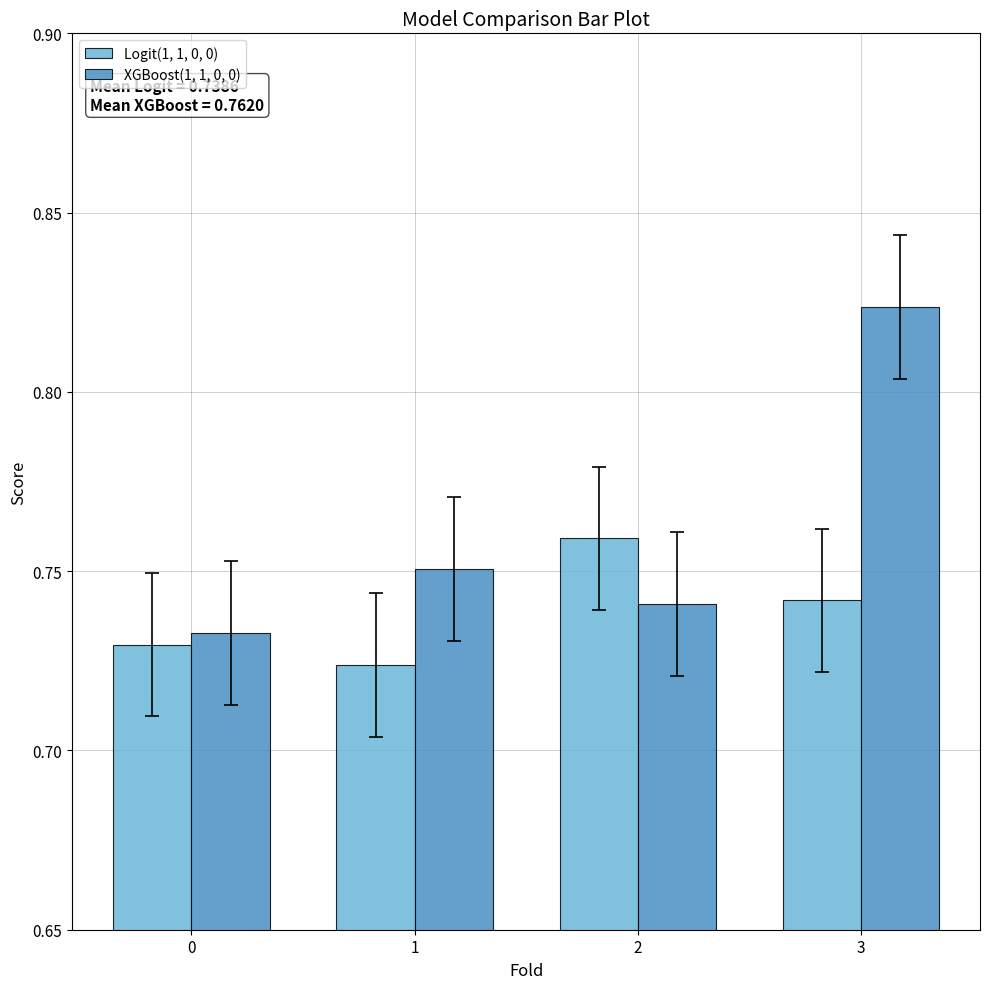

True or false: Logit(1, 1, 0, 0) has a value of 0.5 at 3.

False